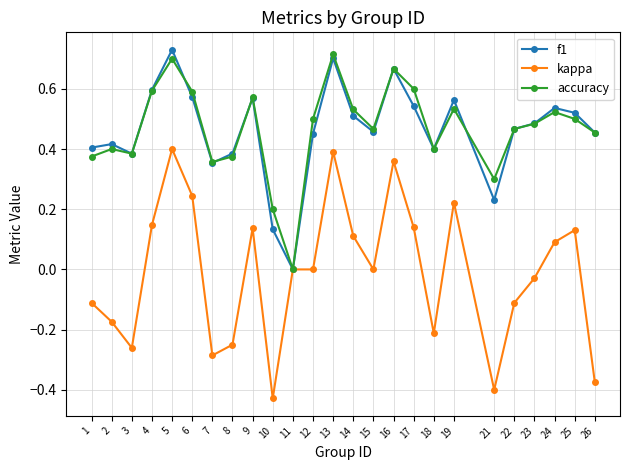

Is the value of accuracy at 9 greater than the value of kappa at 24?

Yes